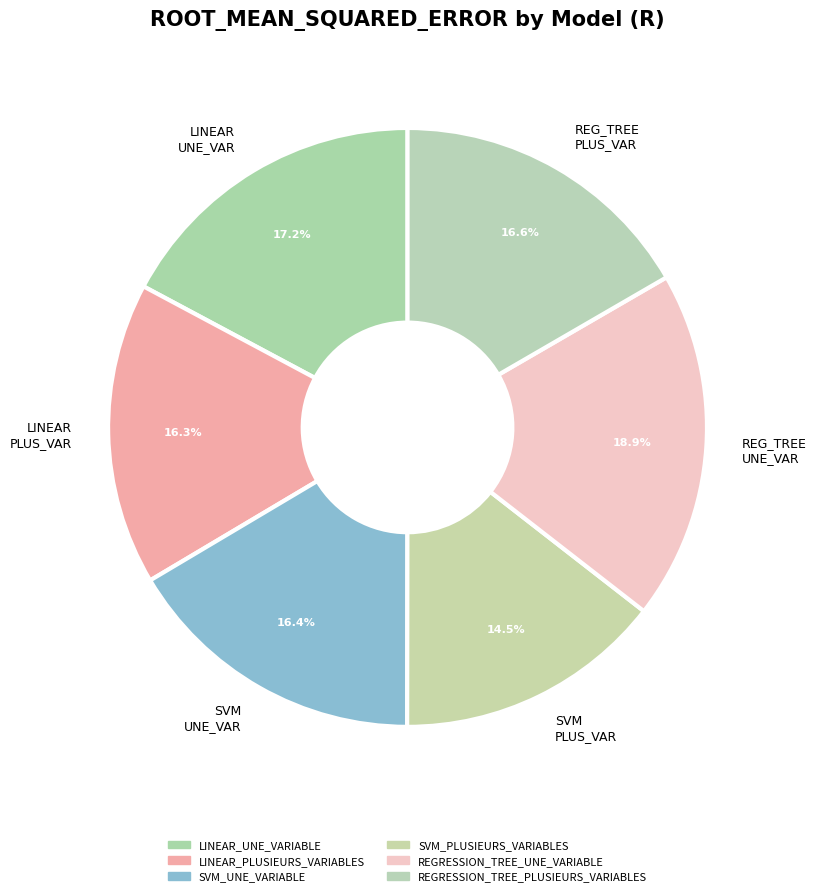

What portion of the pie excludes SVM UNE_VAR?

83.6%